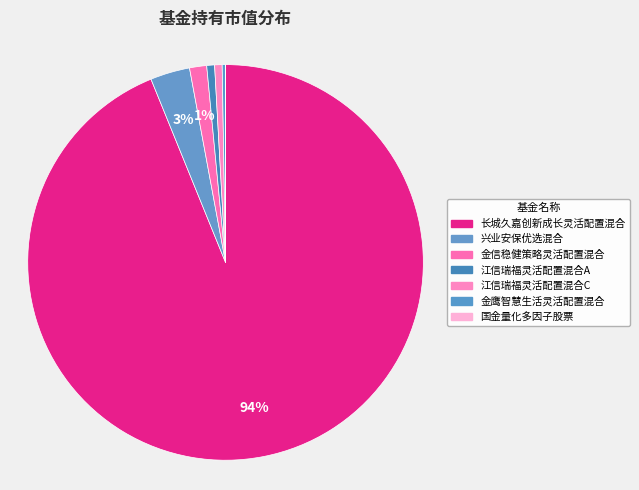

True or false: 长城久嘉创新成长灵活配置混合 accounts for 94% of the total.

True